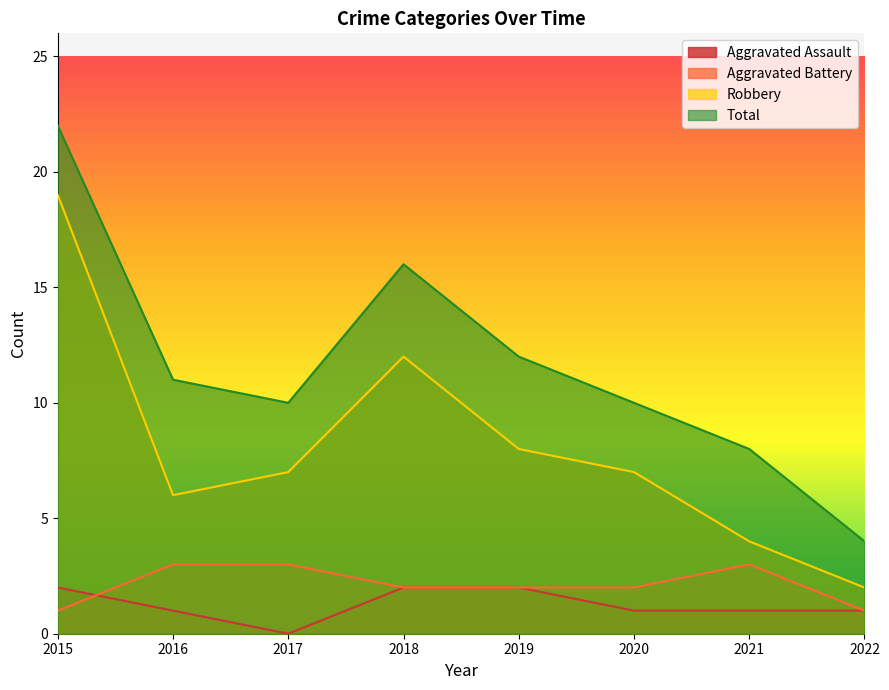

True or false: Aggravated Assault and Total cross at least once.

False